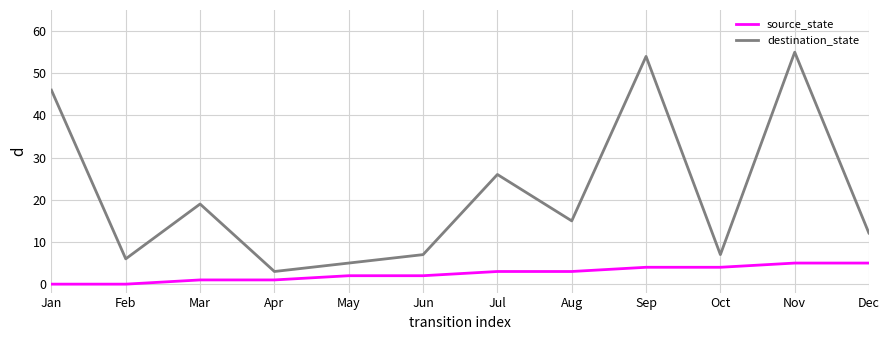

How many categories are shown in the chart?

40